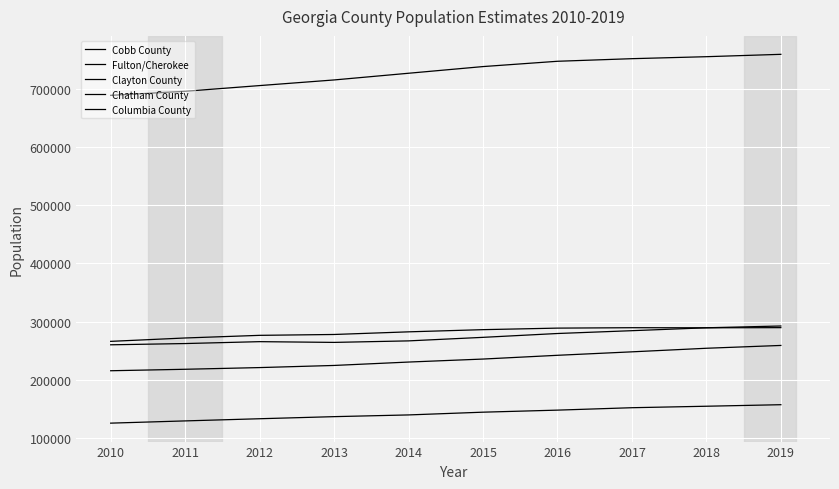

At 2012, list the series in order from largest to smallest.

Cobb County, Chatham County, Clayton County, Fulton/Cherokee, Columbia County